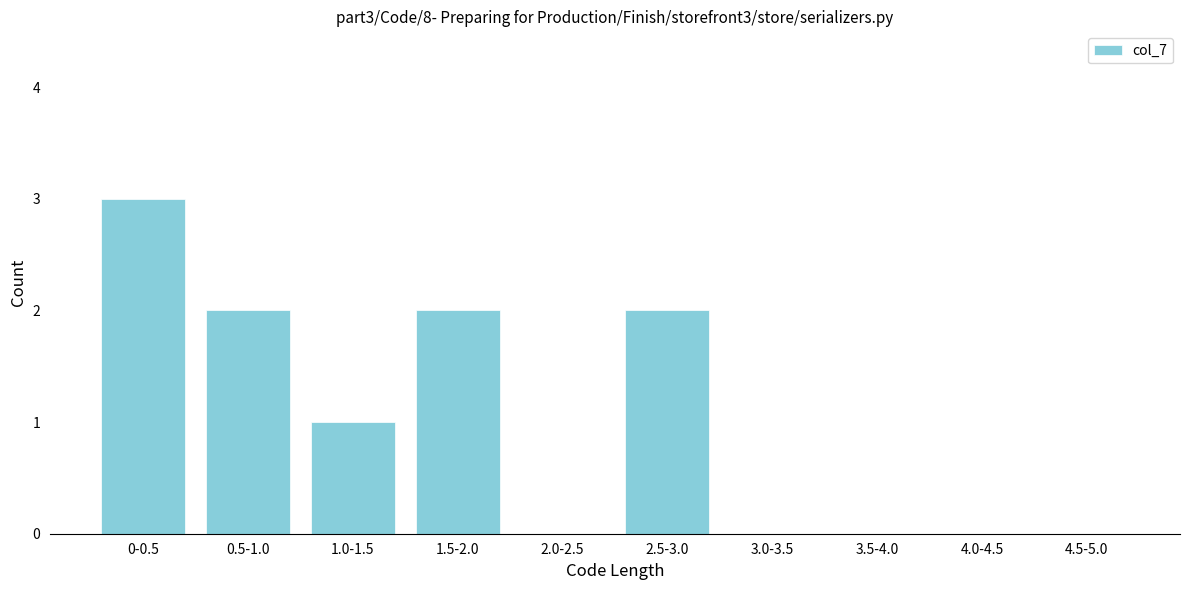

Reading left to right, list all the values displayed in this chart.

0-0.5=3	0.5-1.0=2	1.0-1.5=1	1.5-2.0=2	2.0-2.5=0	2.5-3.0=2	3.0-3.5=0	3.5-4.0=0	4.0-4.5=0	4.5-5.0=0